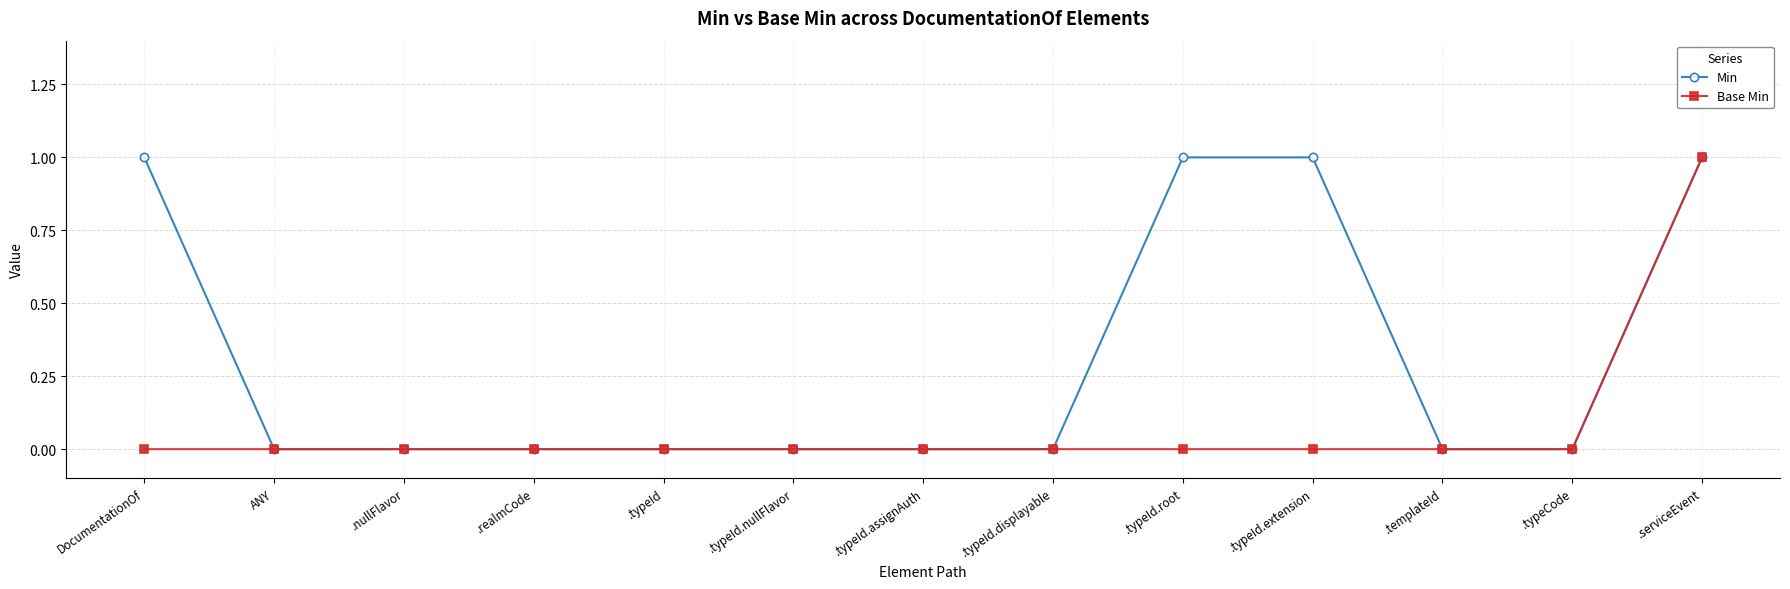

Count the number of data series in this chart.

2